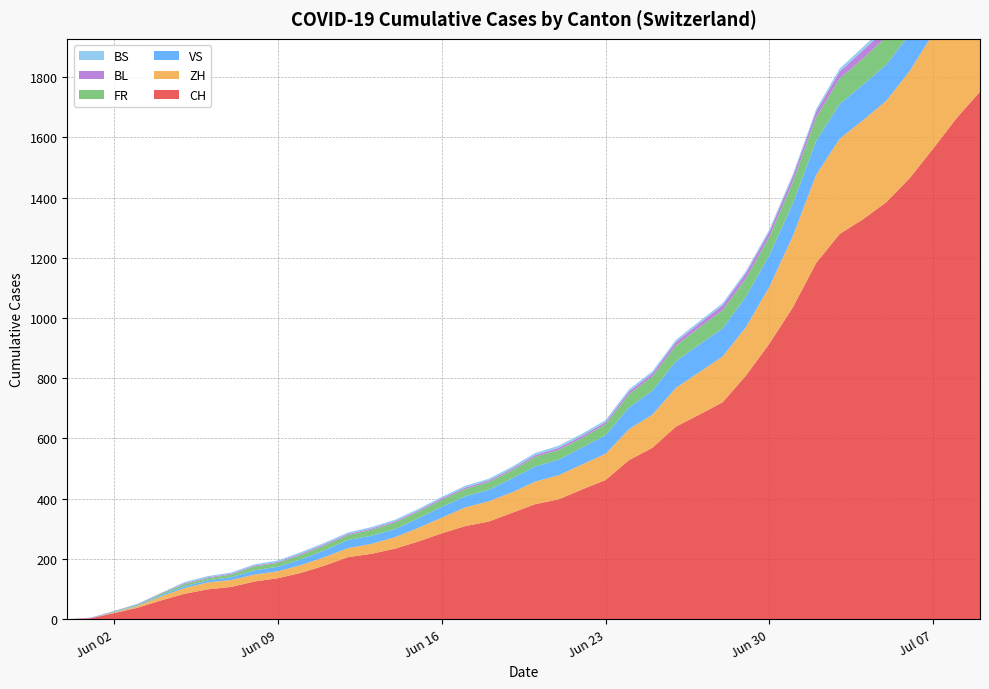

Reading left to right, extract all data points from this chart.

CH: 0=0	1=3	2=20	3=38	4=62	5=84	6=99	7=107	8=125	9=136	10=154	11=178	12=206	13=217	14=234	15=258	16=285	17=309	18=324	19=353	20=382	21=398	22=431	23=462	24=528	25=569	26=639	27=679	28=720	29=809	30=915	31=1035	32=1183	33=1279	34=1328	35=1385	36=1465	37=1563	38=1664	39=1752
ZH: 0=0	1=0	2=2	3=5	4=13	5=19	6=23	7=23	8=23	9=23	10=26	11=28	12=30	13=33	14=38	15=45	16=52	17=62	18=67	19=68	20=75	21=80	22=83	23=87	24=103	25=110	26=129	27=141	28=152	29=161	30=189	31=237	32=293	33=316	34=329	35=337	36=356	37=382	38=405	39=424
VS: 0=0	1=1	2=2	3=2	4=4	5=6	6=7	7=9	8=14	9=15	10=19	11=23	12=27	13=27	14=27	15=32	16=36	17=37	18=38	19=46	20=50	21=52	22=56	23=62	24=72	25=80	26=88	27=92	28=93	29=101	30=105	31=108	32=112	33=116	34=118	35=120	36=123	37=126	38=126	39=128
FR: 0=0	1=0	2=2	3=3	4=5	5=7	6=7	7=9	8=13	9=13	10=15	11=16	12=16	13=20	14=22	15=22	16=23	17=24	18=26	19=27	20=32	21=32	22=32	23=36	24=44	25=47	26=52	27=56	28=61	29=61	30=61	31=72	32=79	33=84	34=87	35=92	36=94	37=96	38=99	39=100
BL: 0=0	1=1	2=1	3=2	4=2	5=3	6=3	7=3	8=3	9=3	10=4	11=4	12=4	13=4	14=4	15=4	16=5	17=5	18=5	19=5	20=6	21=7	22=7	23=7	24=9	25=10	26=12	27=14	28=16	29=17	30=17	31=18	32=19	33=23	34=27	35=27	36=29	37=32	38=35	39=38
BS: 0=0	1=0	2=0	3=1	4=1	5=4	6=4	7=4	8=4	9=5	10=5	11=5	12=5	13=5	14=5	15=5	16=5	17=6	18=6	19=7	20=7	21=7	22=7	23=7	24=7	25=7	26=7	27=7	28=7	29=7	30=7	31=7	32=8	33=10	34=11	35=12	36=12	37=15	38=18	39=21